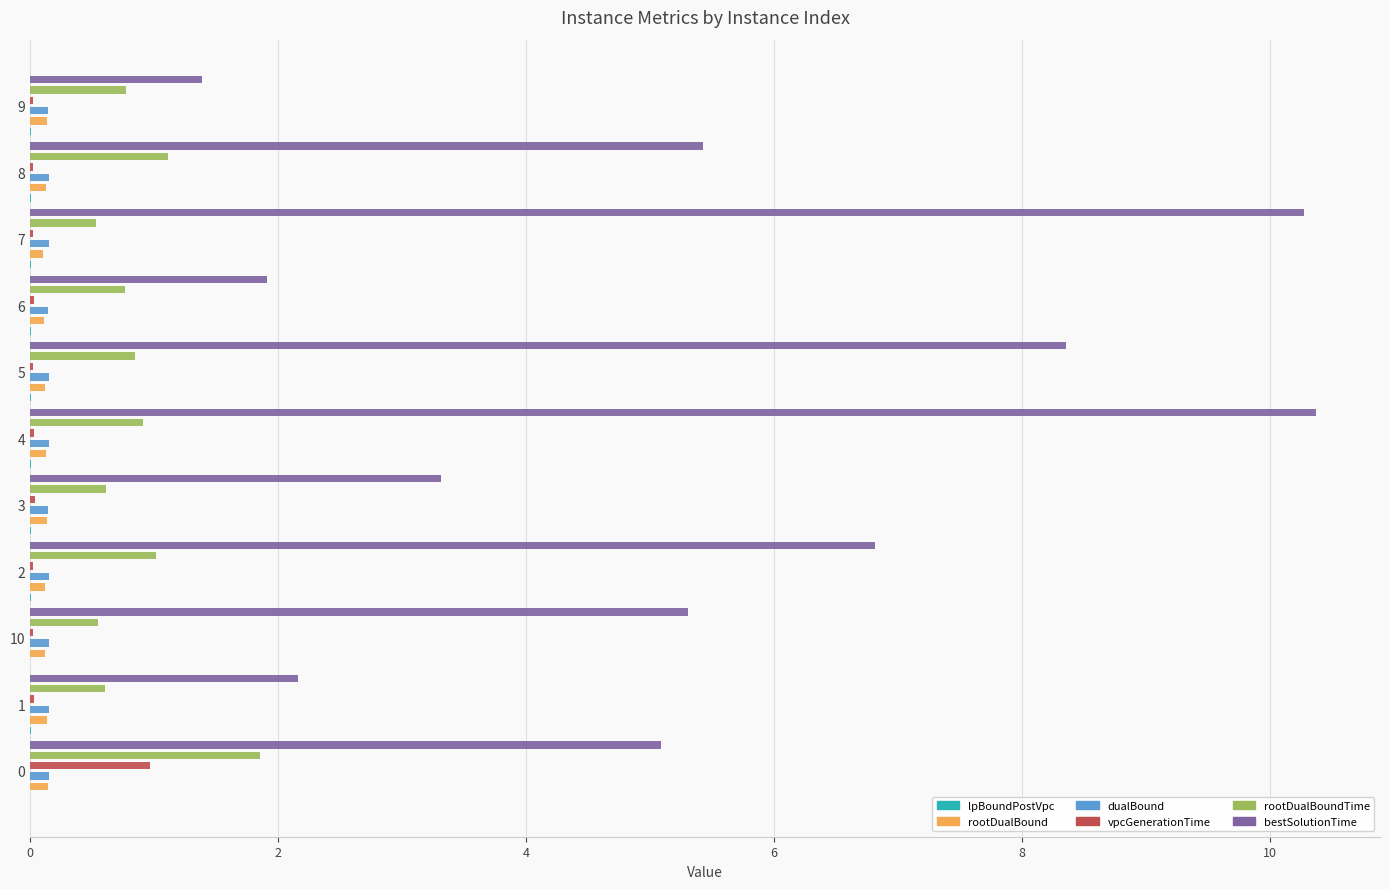

Reading left to right, transcribe all the data shown in this chart.

lpBoundPostVpc: 0.0	0.0	0.0	0.0	0.0	0.0	0.0	0.0	0.0	0.0	0.0
rootDualBound: 0.1	0.1	0.1	0.1	0.1	0.1	0.1	0.1	0.1	0.1	0.1
dualBound: 0.2	0.1	0.1	0.1	0.1	0.2	0.1	0.1	0.1	0.1	0.1
vpcGenerationTime: 1.0	0.0	0.0	0.0	0.0	0.0	0.0	0.0	0.0	0.0	0.0
rootDualBoundTime: 1.9	0.6	0.5	1.0	0.6	0.9	0.8	0.8	0.5	1.1	0.8
bestSolutionTime: 5.1	2.2	5.3	6.8	3.3	10.4	8.4	1.9	10.3	5.4	1.4